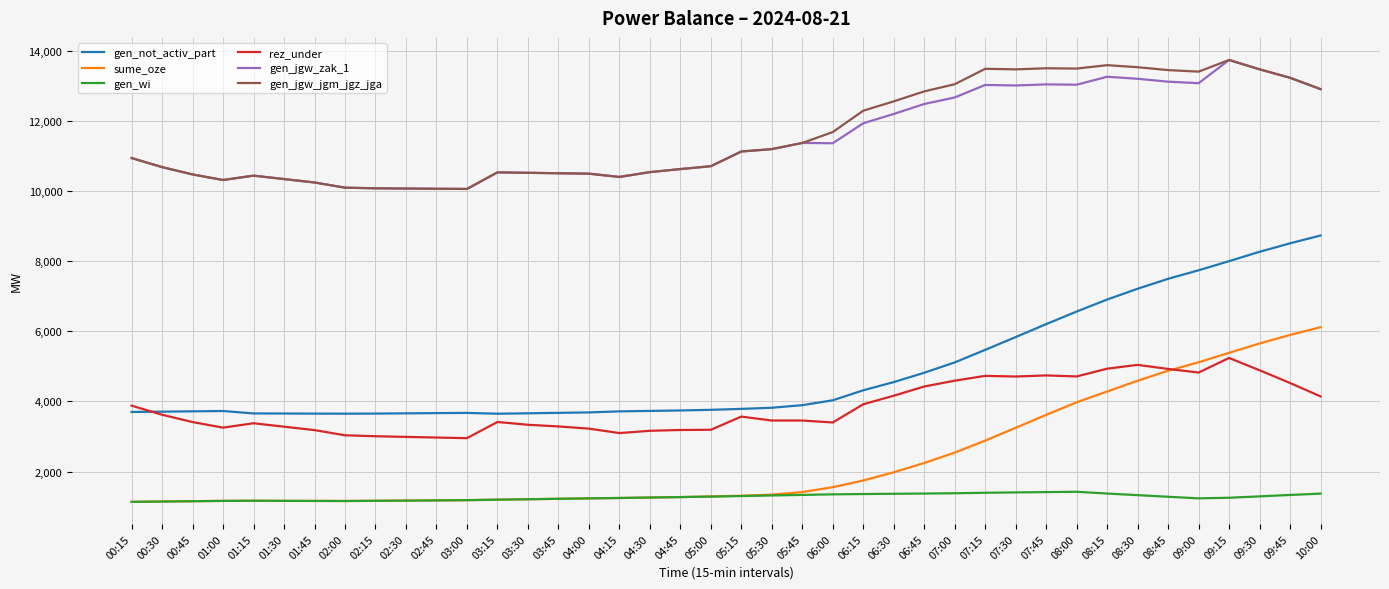

What is the sum of the gen_not_activ_part values at 04:15 and 09:00?

11457